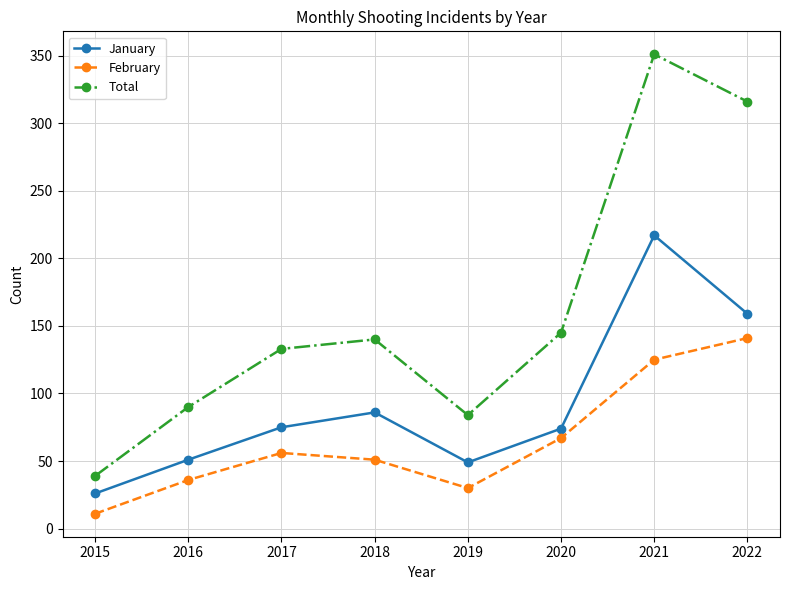

What is the total value across all series at 2017?

264